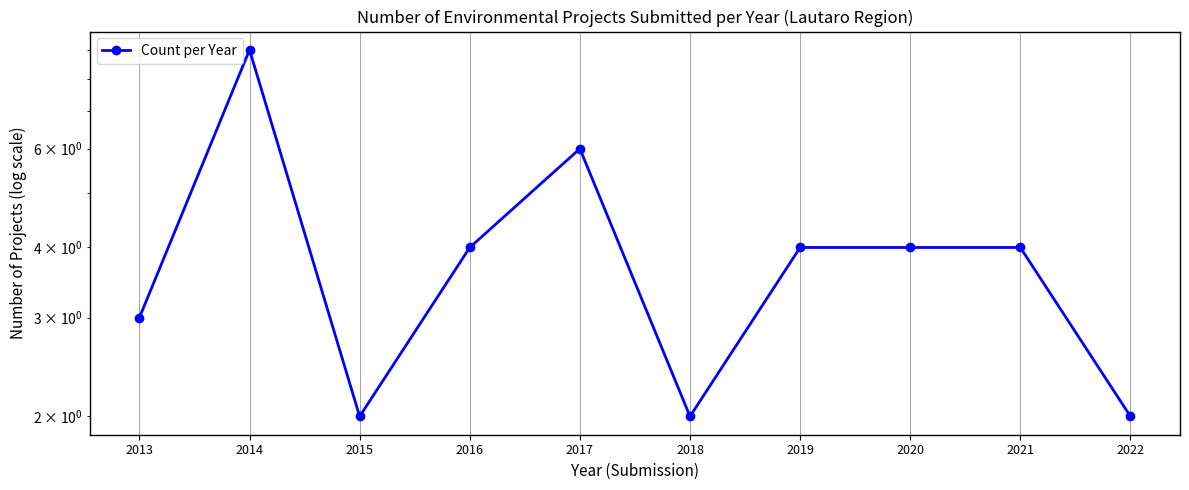

Reading left to right, extract all data points from this chart.

2013=3	2014=9	2015=2	2016=4	2017=6	2018=2	2019=4	2020=4	2021=4	2022=2